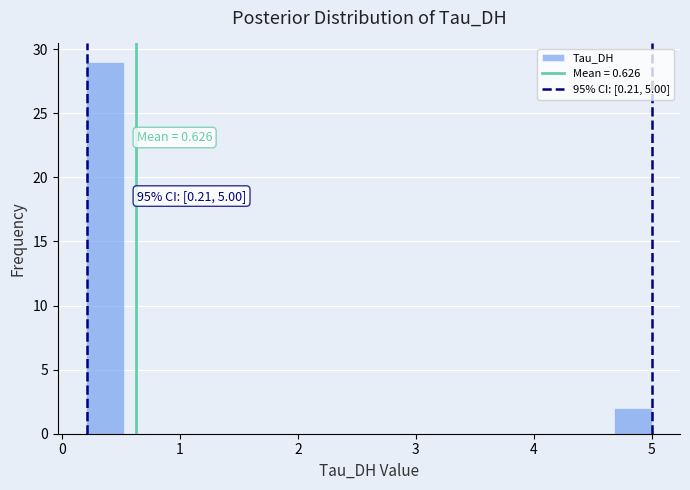

Read against the x-axis, roughly where is the centre of the tallest bar?

0.4